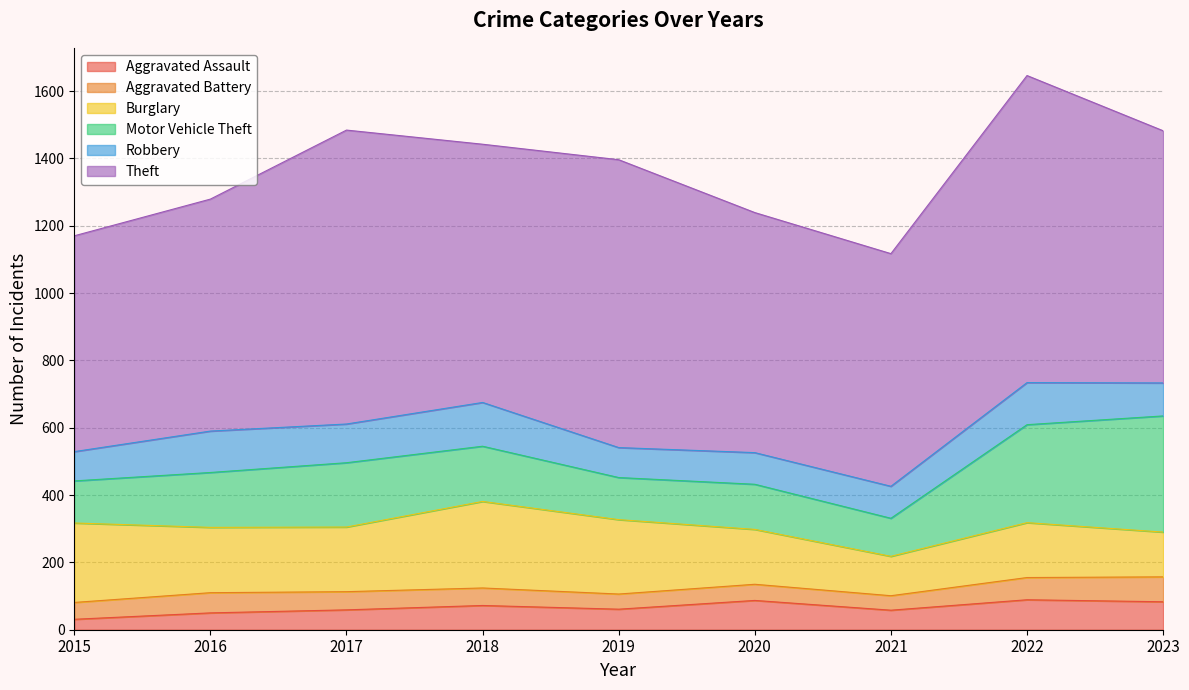

At which category is the sum across all series the highest?

2022